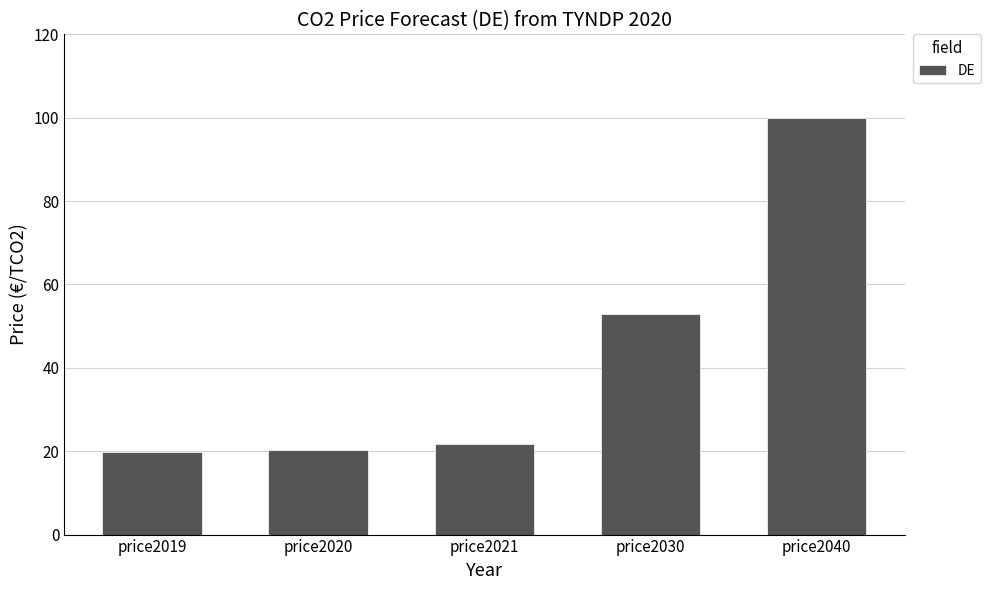

Reading right to left, transcribe all the data shown in this chart.

100.0	53.0	21.7	20.4	19.7